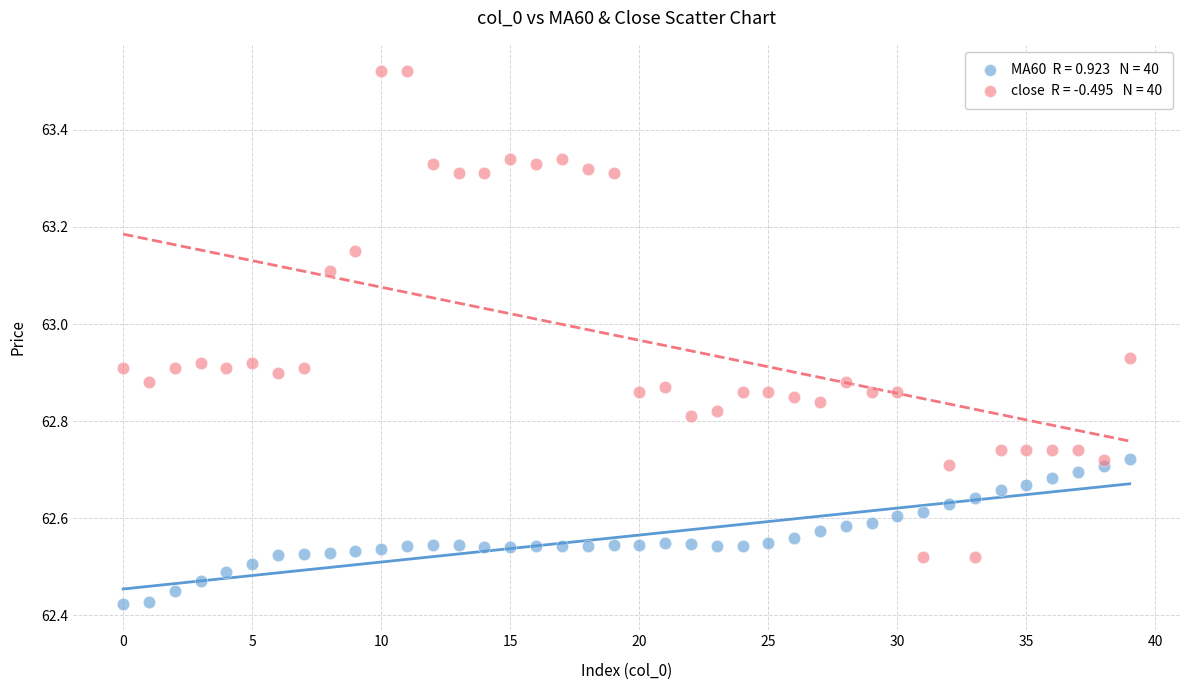

Across all data points, what is the range of Y values (max minus min)?

1.1